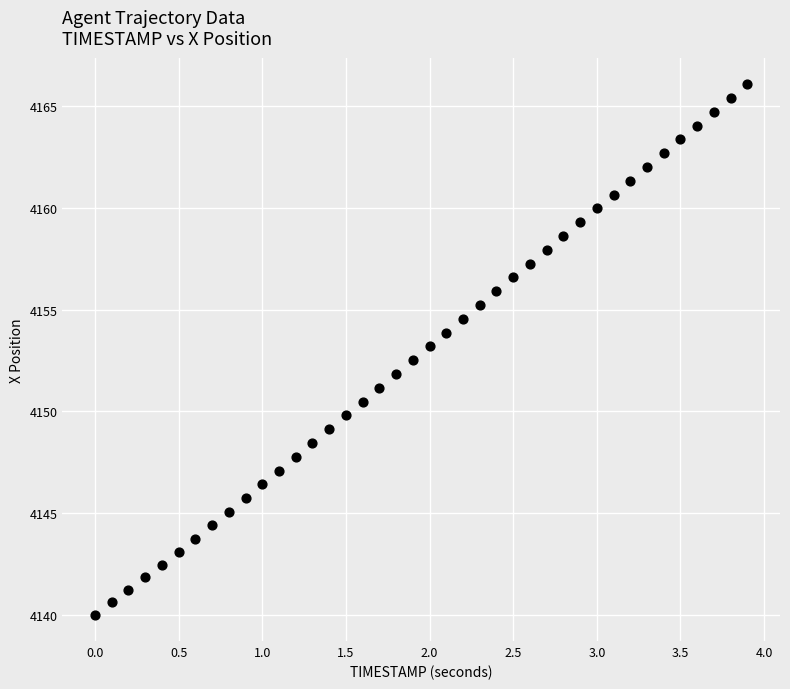

What is the range of X values (max minus min)?

3.9